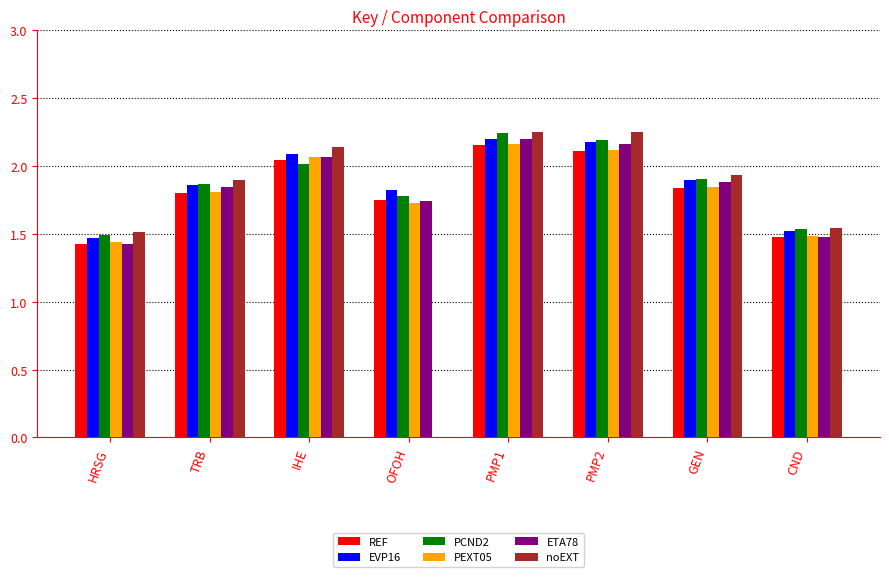

How many series are shown in this chart?

6